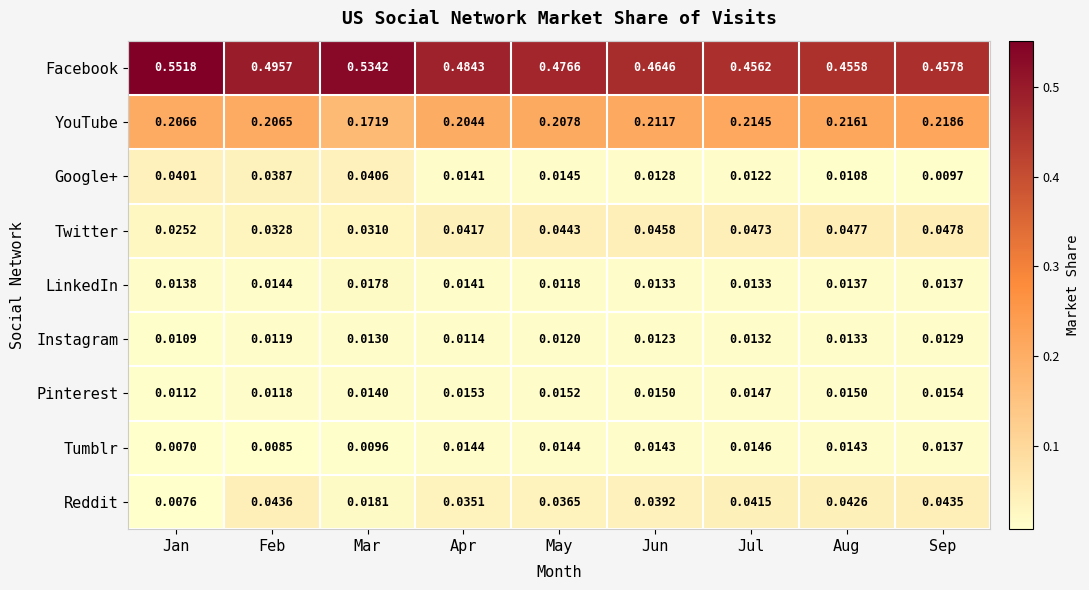

Which series has the largest range (max minus min)?

Facebook